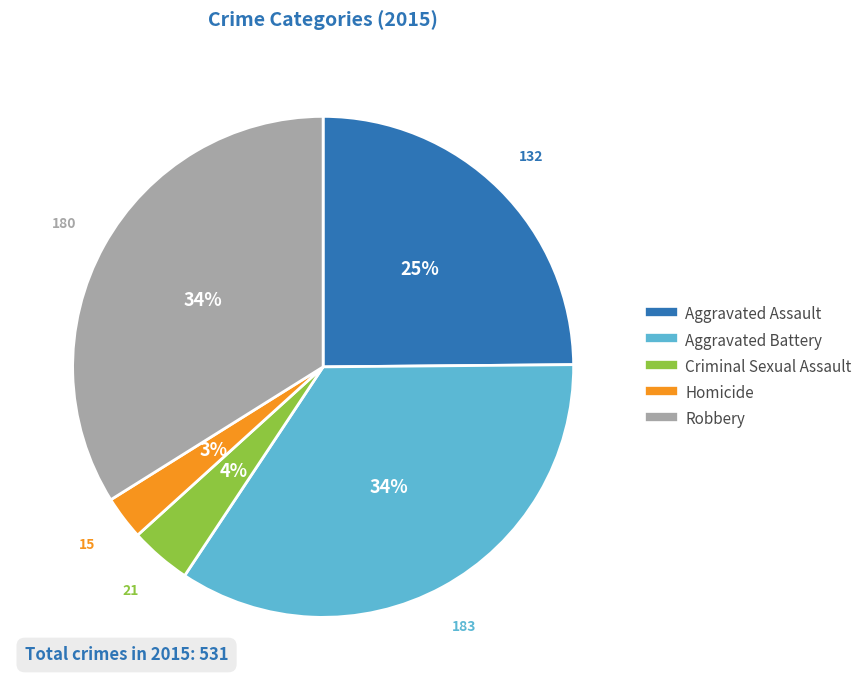

To the nearest percent, what is the average slice percentage?

20%